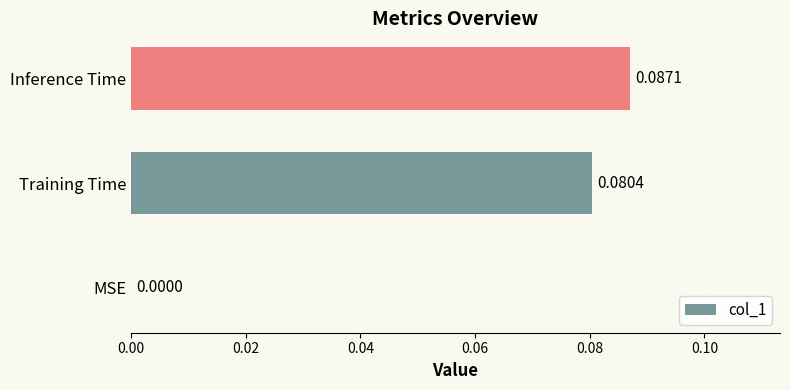

Between Inference Time and MSE, which is larger?

Inference Time